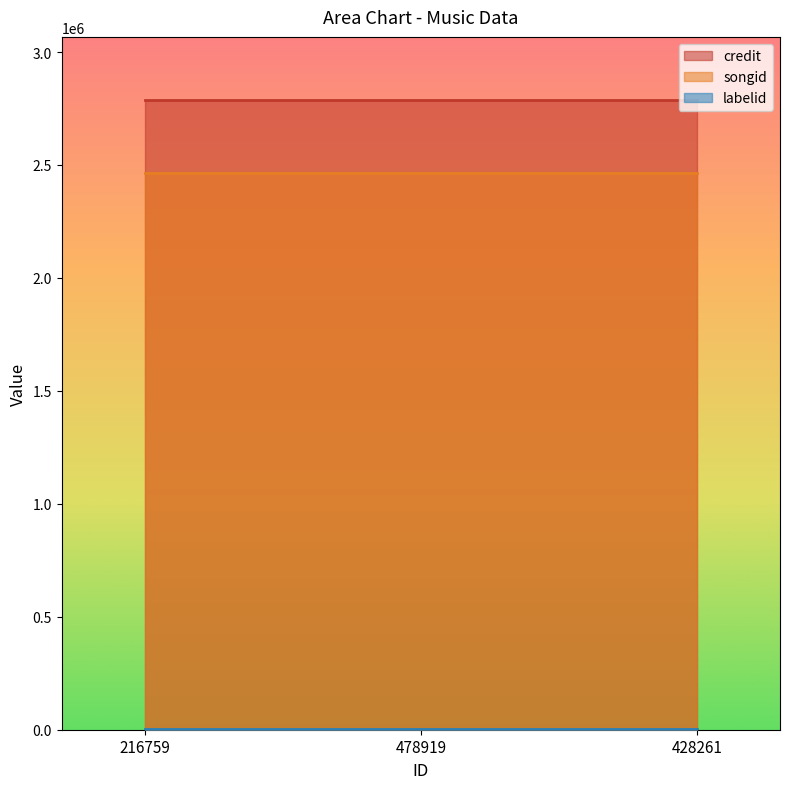

What is the difference between the highest and lowest values at 216759?

2783920